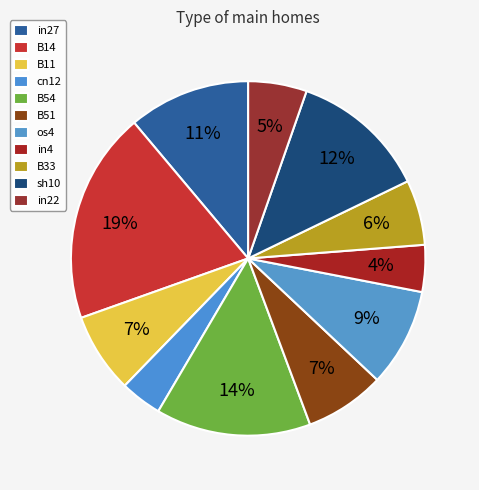

How many slices are in this pie chart?

11